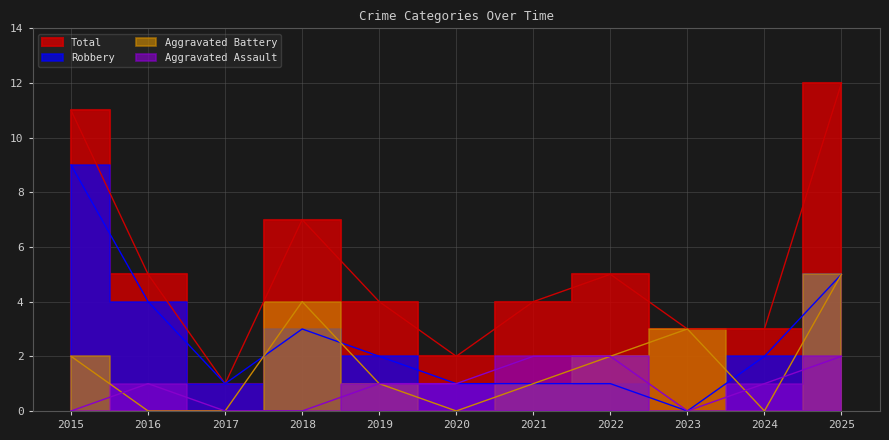

List the series in order of their peak value, lowest first.

Aggravated Assault, Aggravated Battery, Robbery, Total